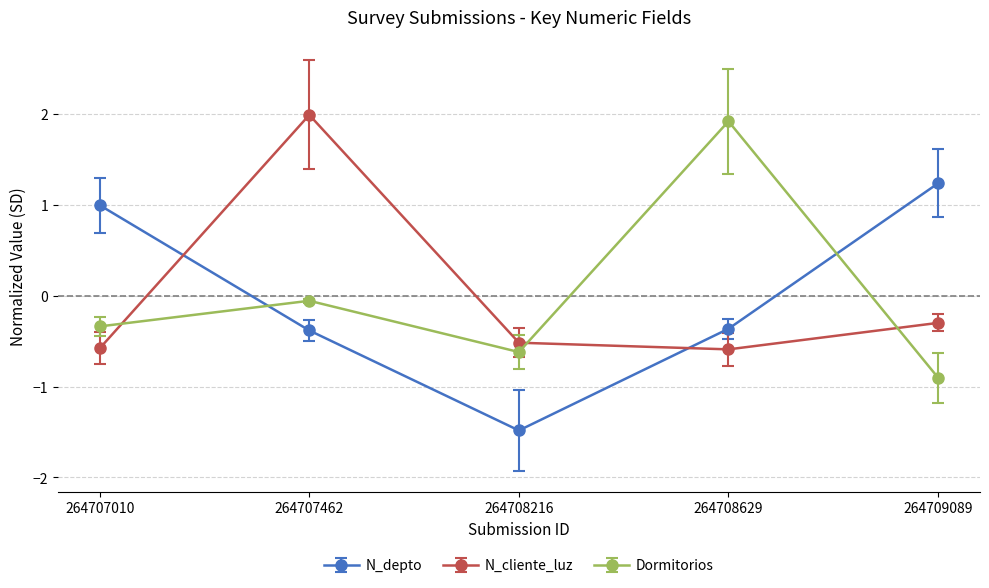

What is the value of the N_cliente_luz point at the 4th from the left?

-0.6